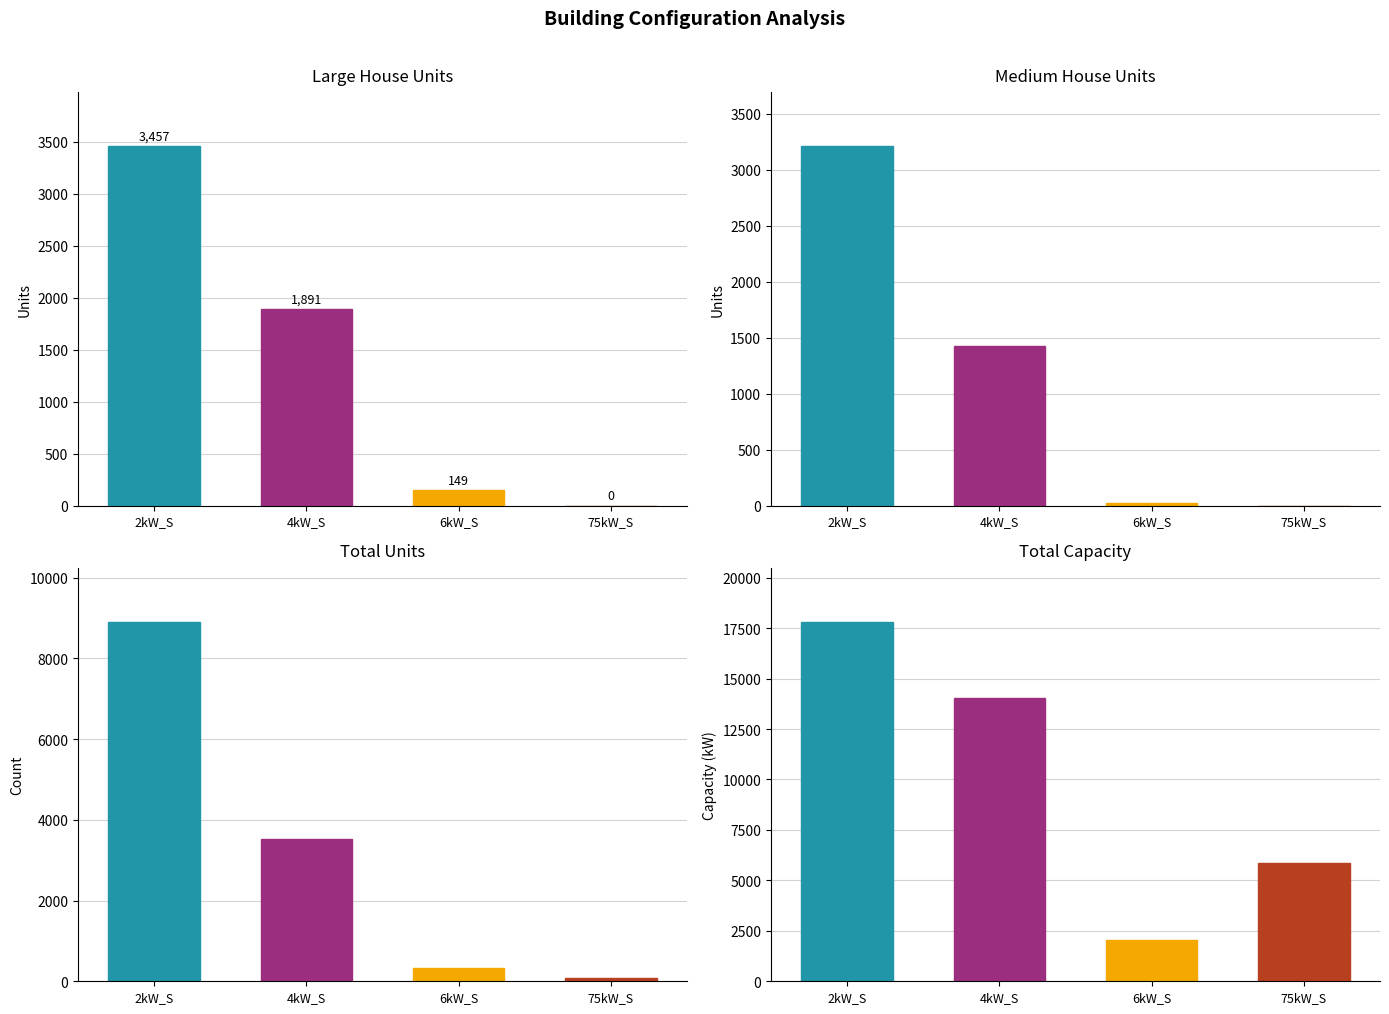

What position from the left is 2kW_S?

1